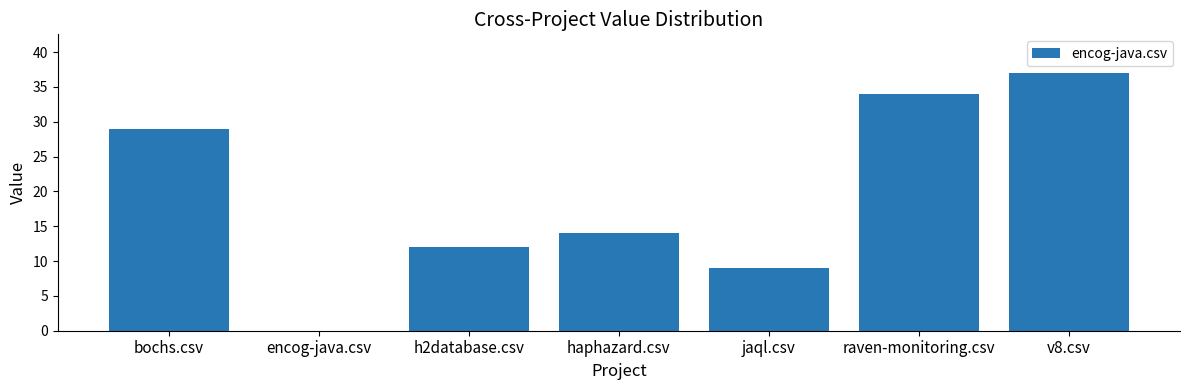

Are the bars horizontal?

No